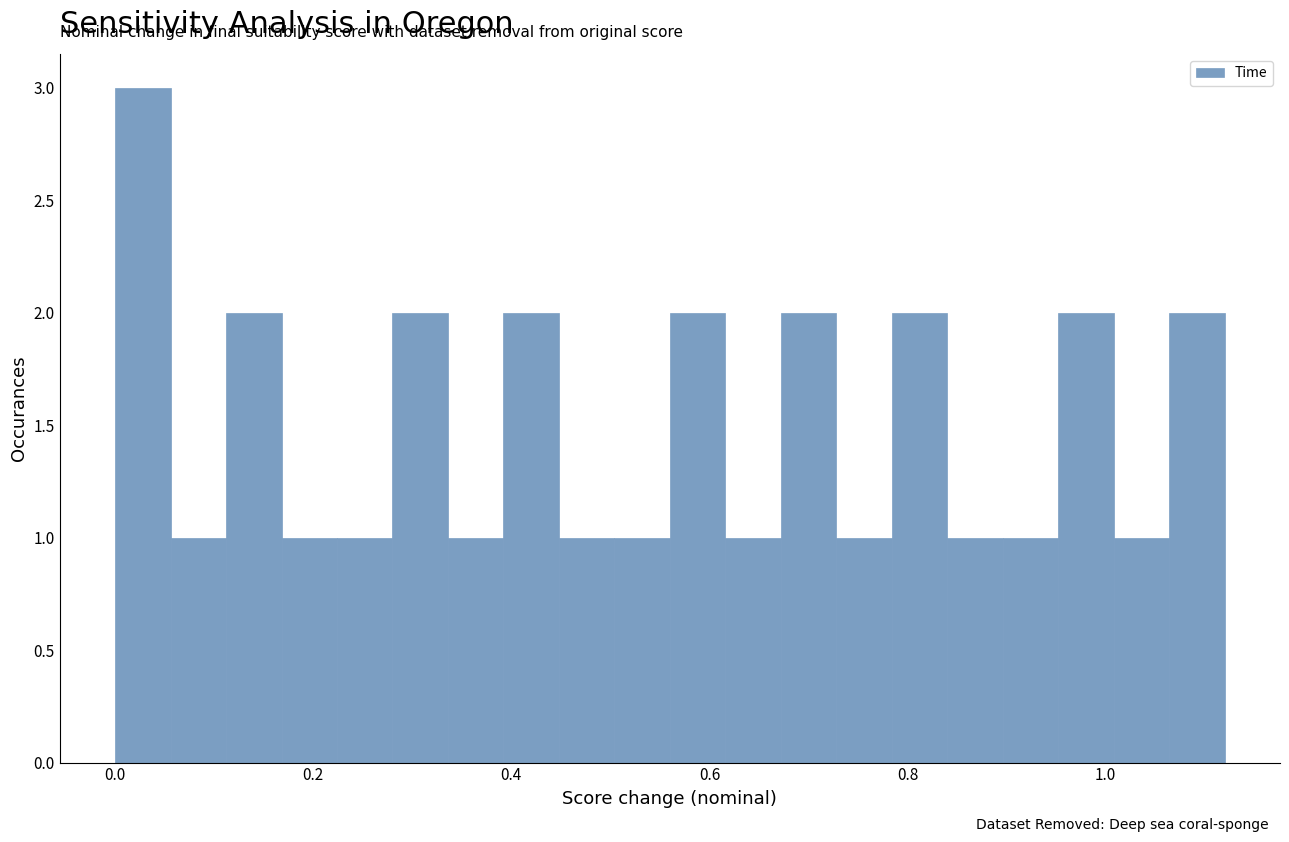

Around what value on the x-axis is the tallest bar? Give the approximate position of its centre, as read against the axis.

0.02